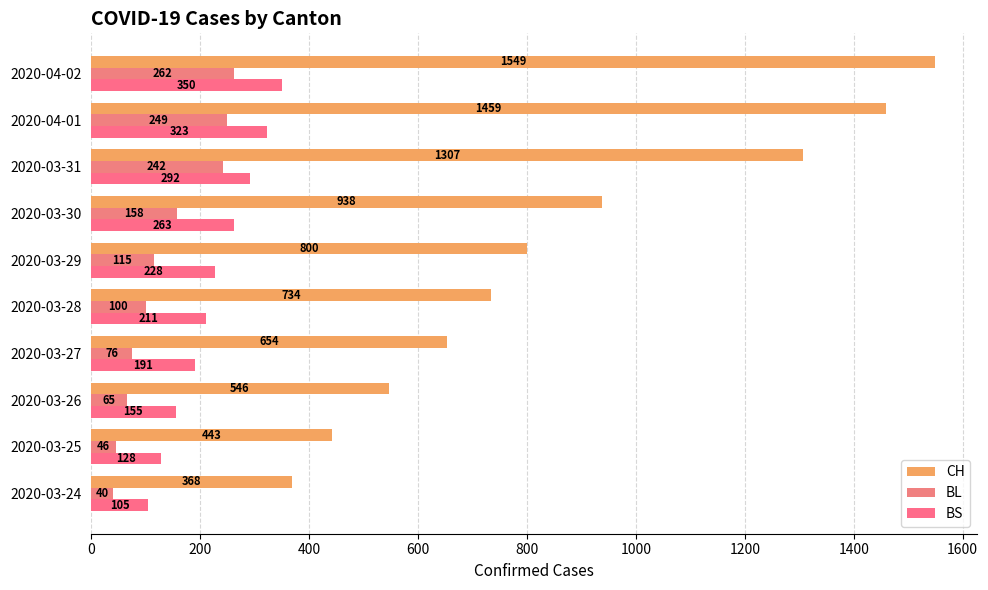

What is the sum of all CH values?

8798